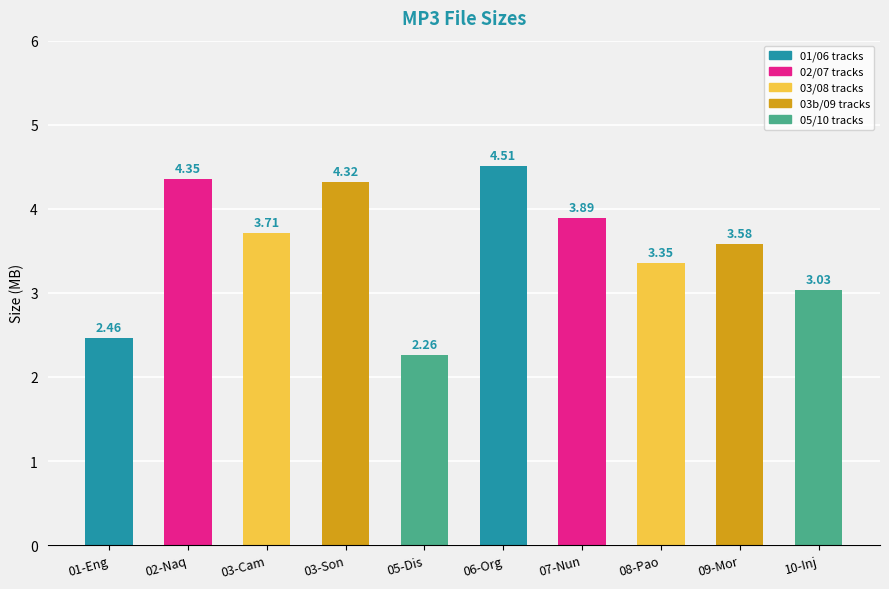

What is the greatest value displayed?

4.5